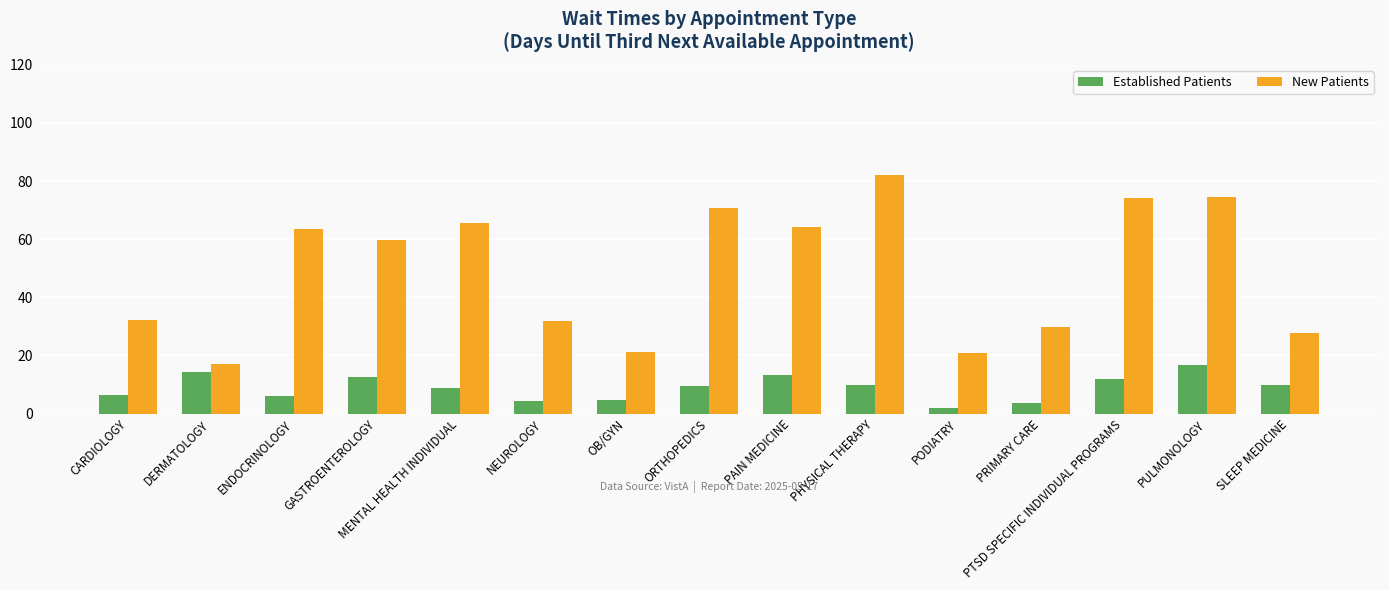

True or false: New Patients has a value of 26.2 at MENTAL HEALTH INDIVIDUAL.

False